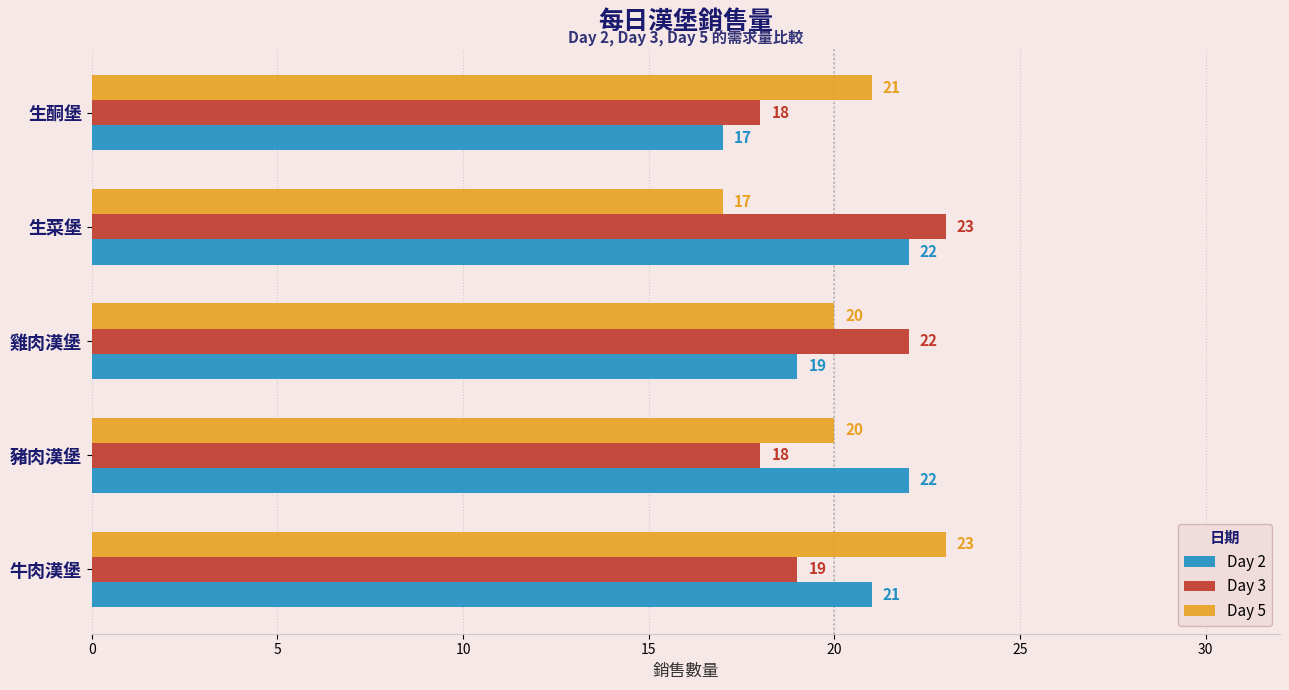

At 生菜堡, list the series in order from largest to smallest.

Day 3, Day 2, Day 5